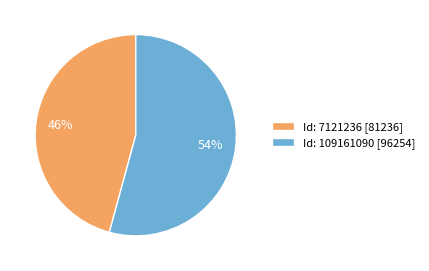

Which category has the biggest portion of the pie?

Id: 109161090 [96254]